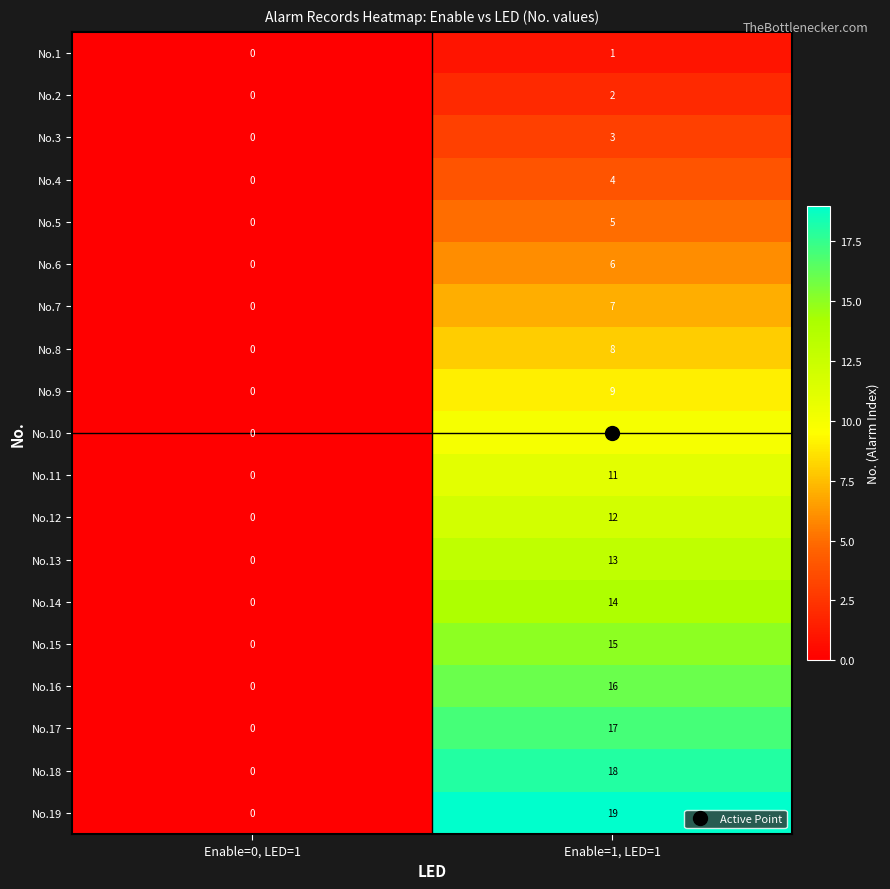

Rank the series by their maximum value, from highest to lowest.

No.19, No.18, No.17, No.16, No.15, No.14, No.13, No.12, No.11, No.10, No.9, No.8, No.7, No.6, No.5, No.4, No.3, No.2, No.1